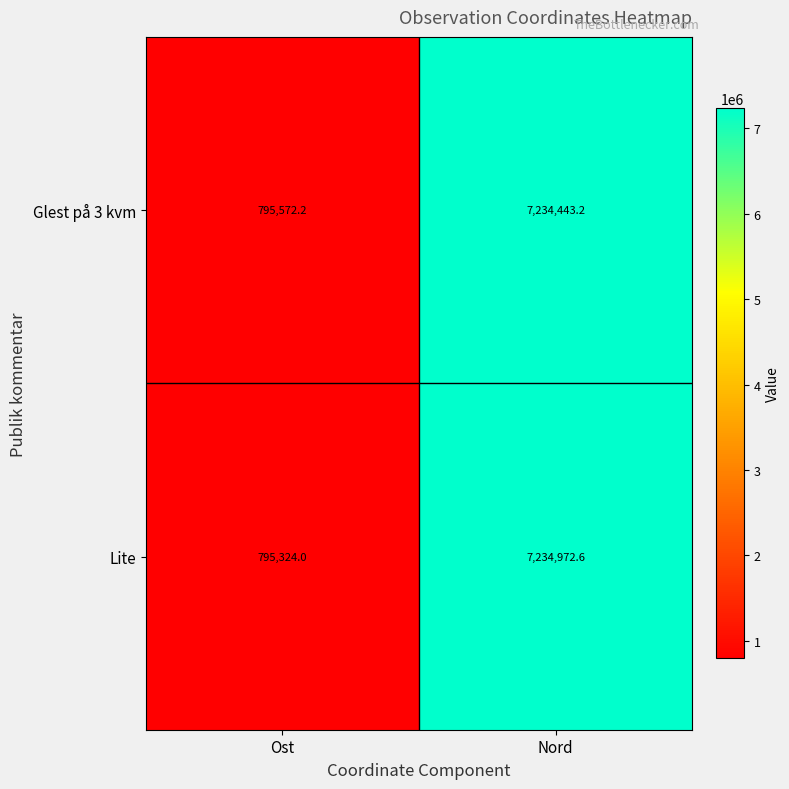

What is the sum of the Lite values at Nord and Ost?

8030296.6